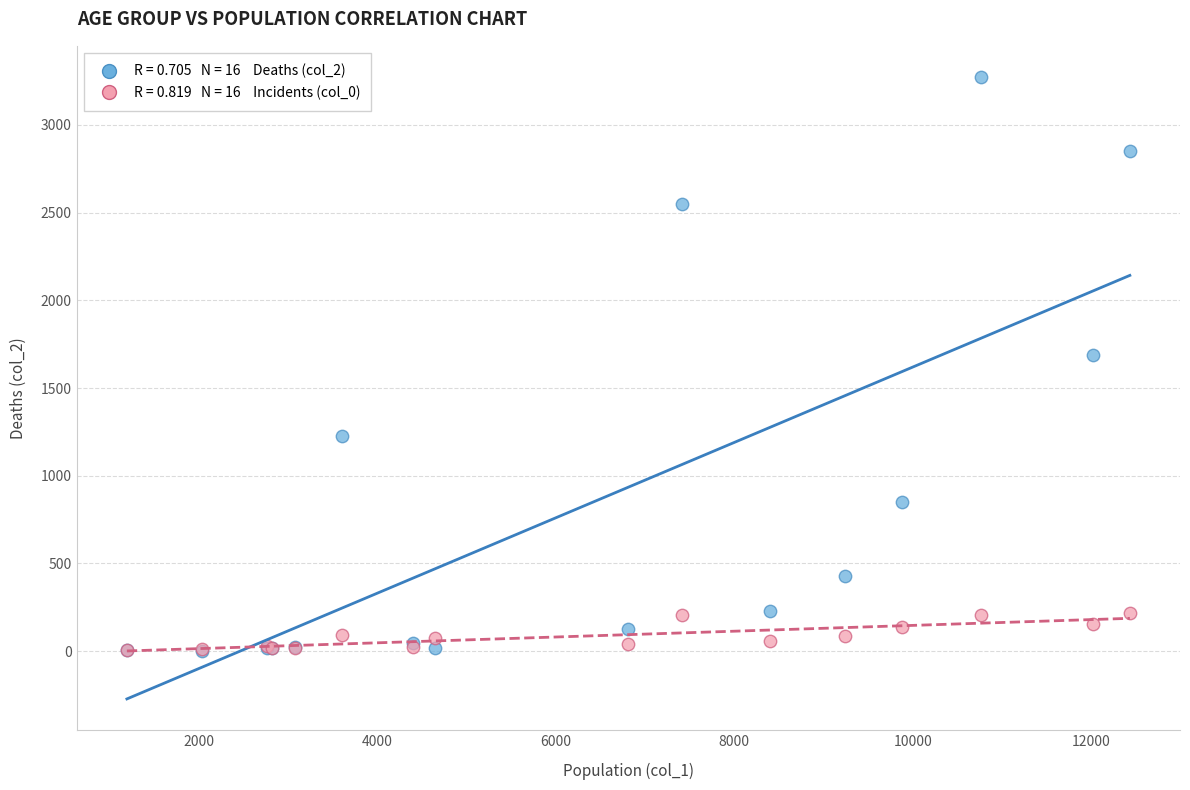

Across all series, what Y value is closest to 1638?

1690